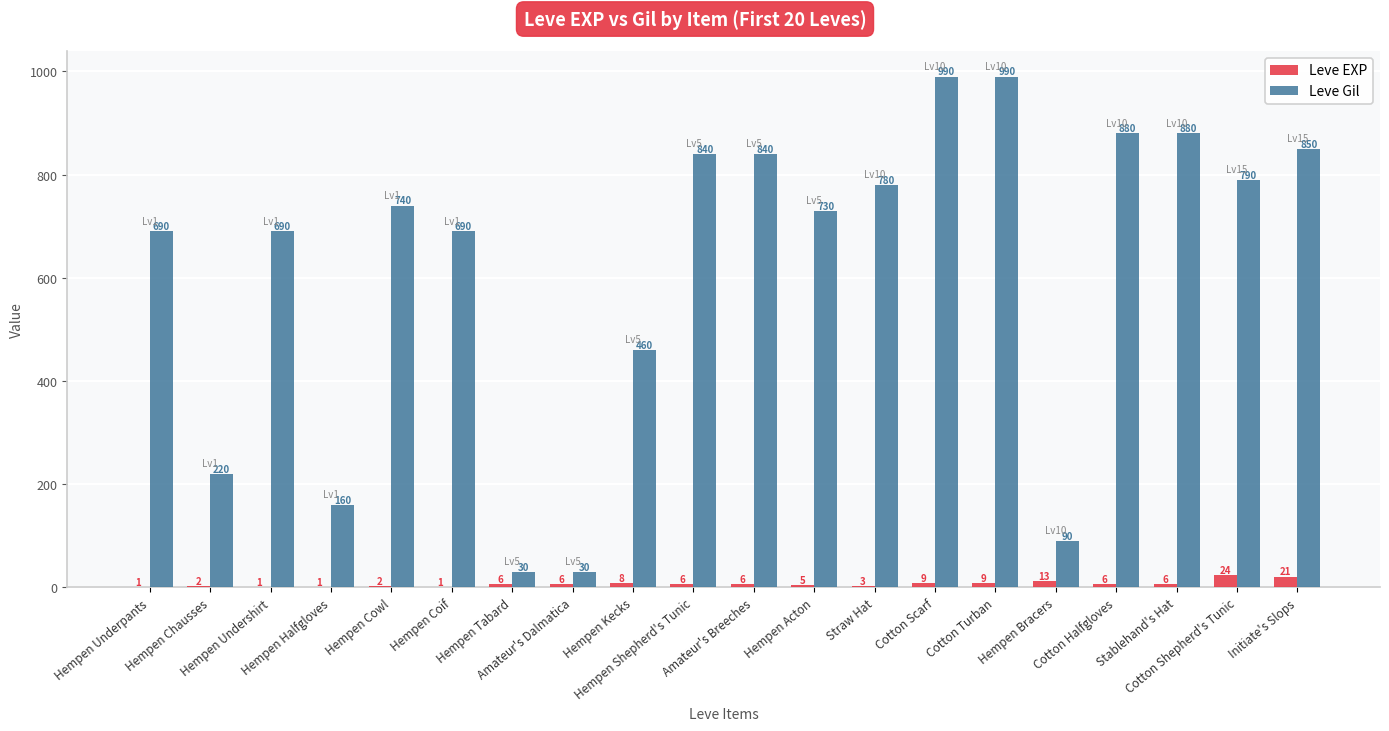

Which series has the largest total across all categories?

Leve Gil